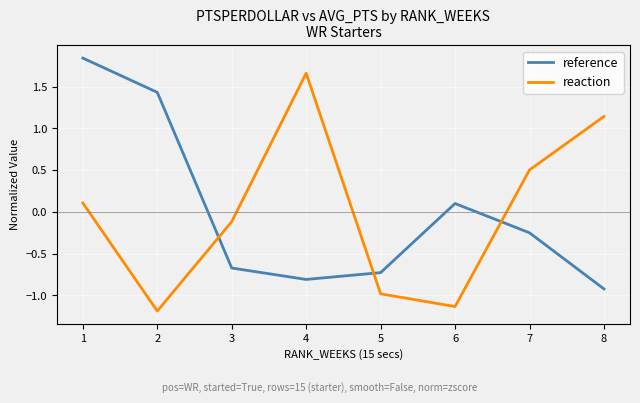

List the series in order of their peak value, highest first.

reference, reaction